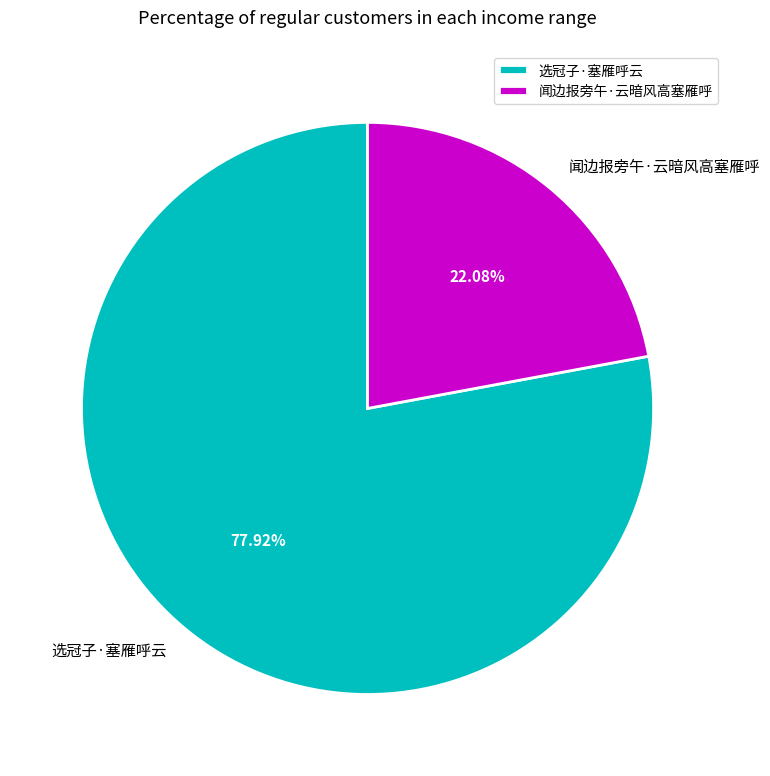

Rank the categories by value from lowest to highest.

闻边报旁午·云暗风高塞雁呼, 选冠子·塞雁呼云